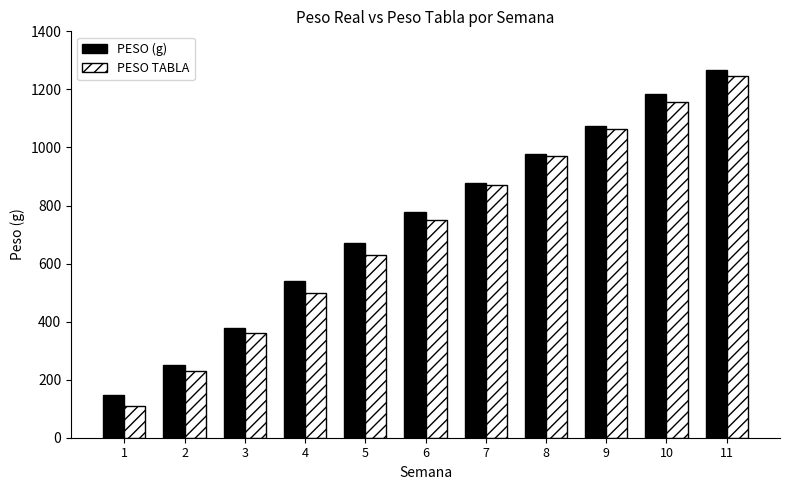

Which label corresponds to the largest value in the chart?

11